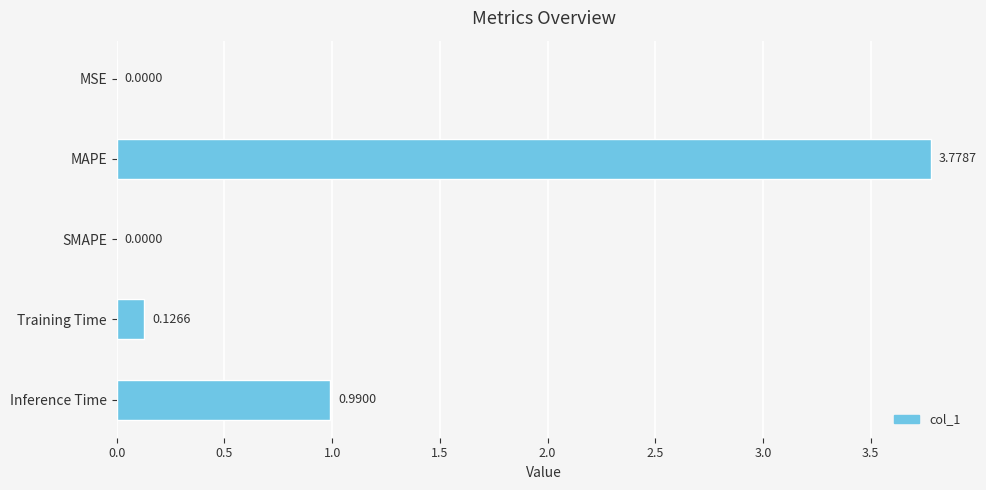

Which label corresponds to the largest value in the chart?

MAPE